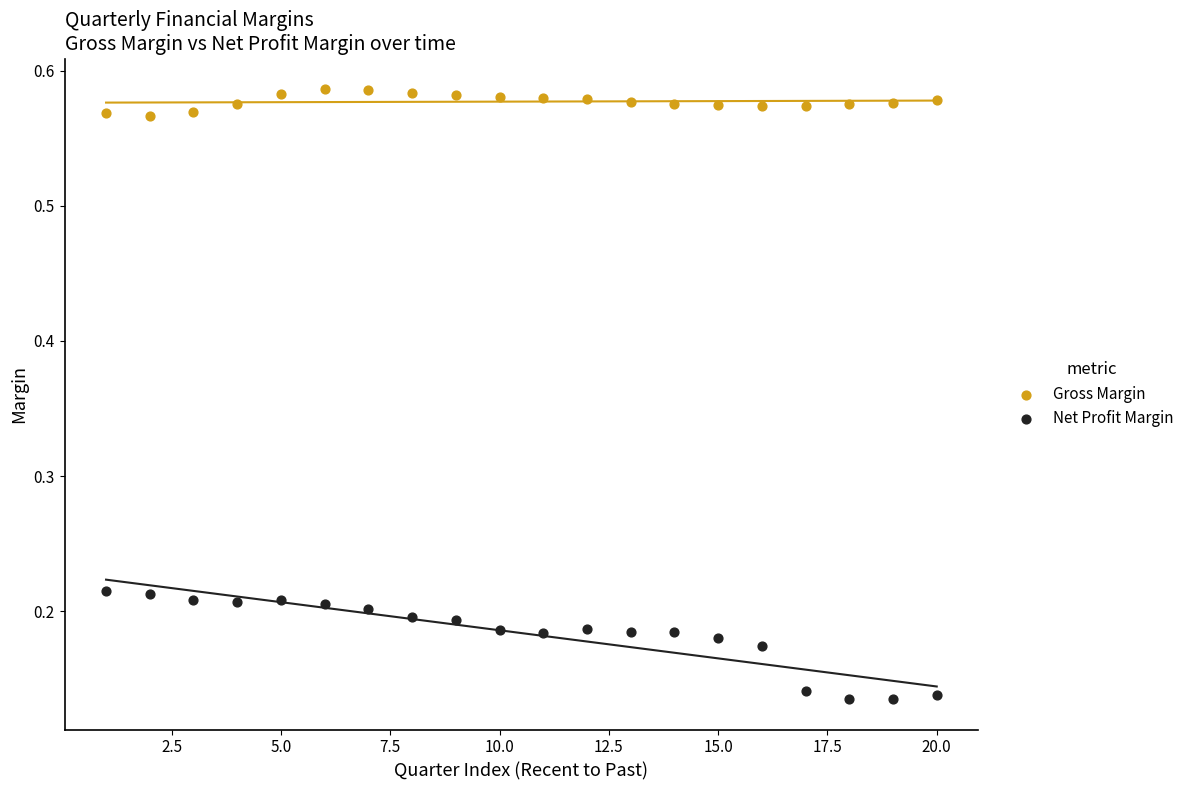

What are all the series names shown in the legend?

Gross Margin, Net Profit Margin